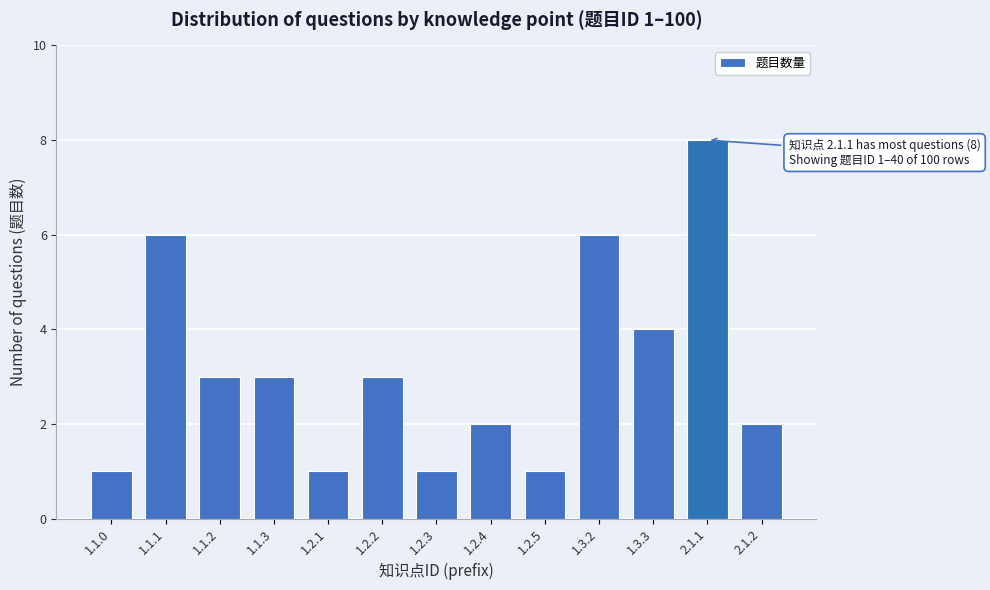

Reading left to right, transcribe all the data shown in this chart.

1	6	3	3	1	3	1	2	1	6	4	8	2